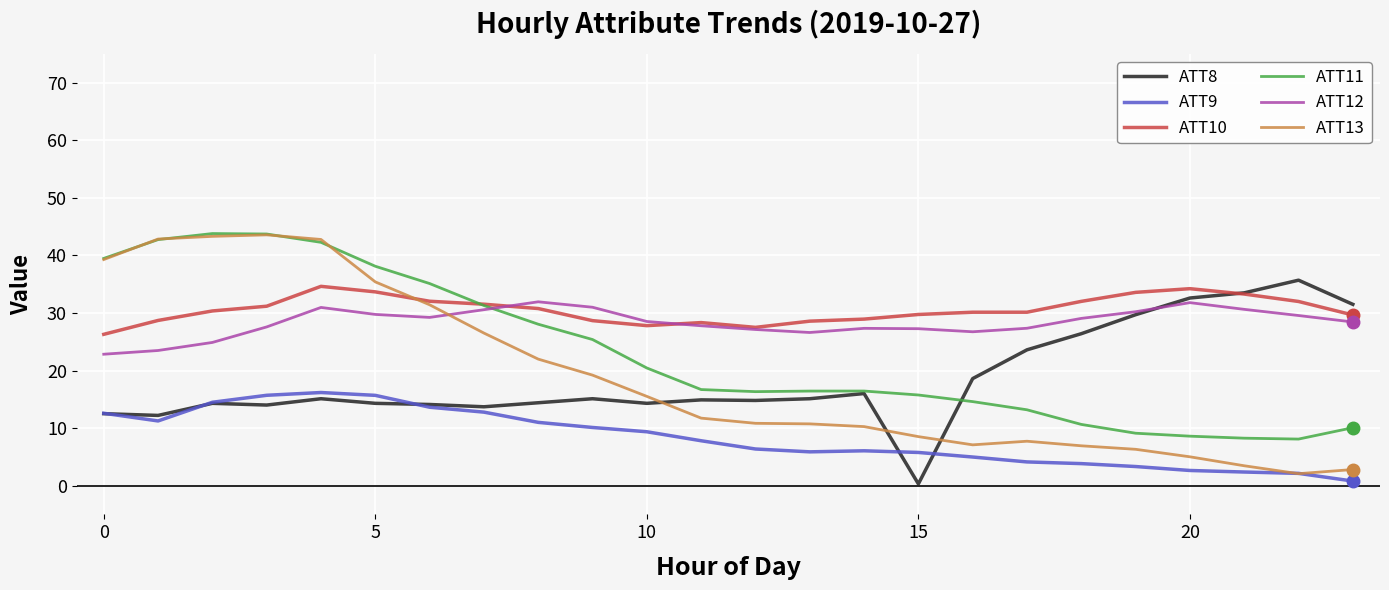

Which series ends up on top after the final intersection of ATT13 and ATT12?

ATT12